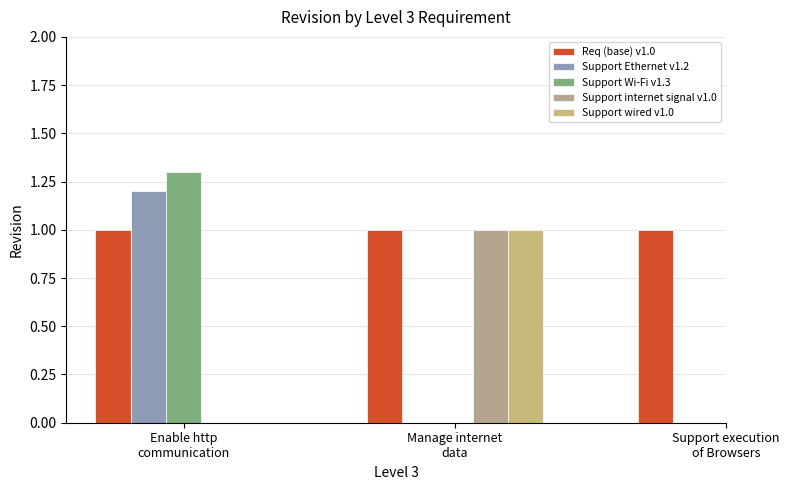

Which series has the largest total across all categories?

Req (base) v1.0